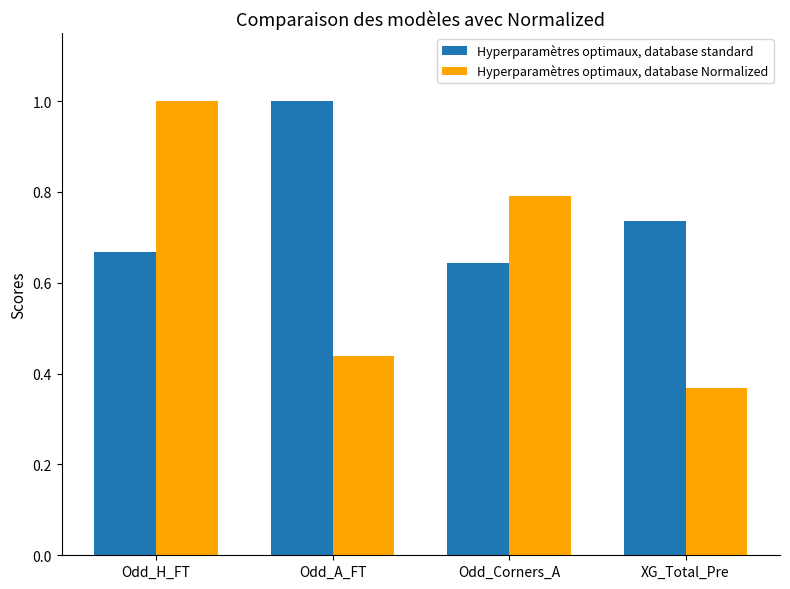

Where is Hyperparamètres optimaux, database Normalized nearest to the value 0?

XG_Total_Pre